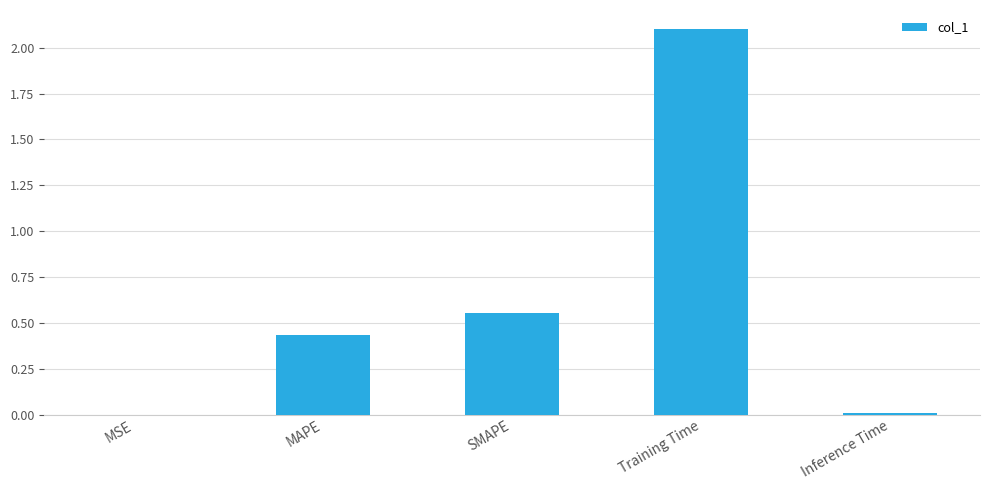

What is the maximum value shown in the chart?

2.1